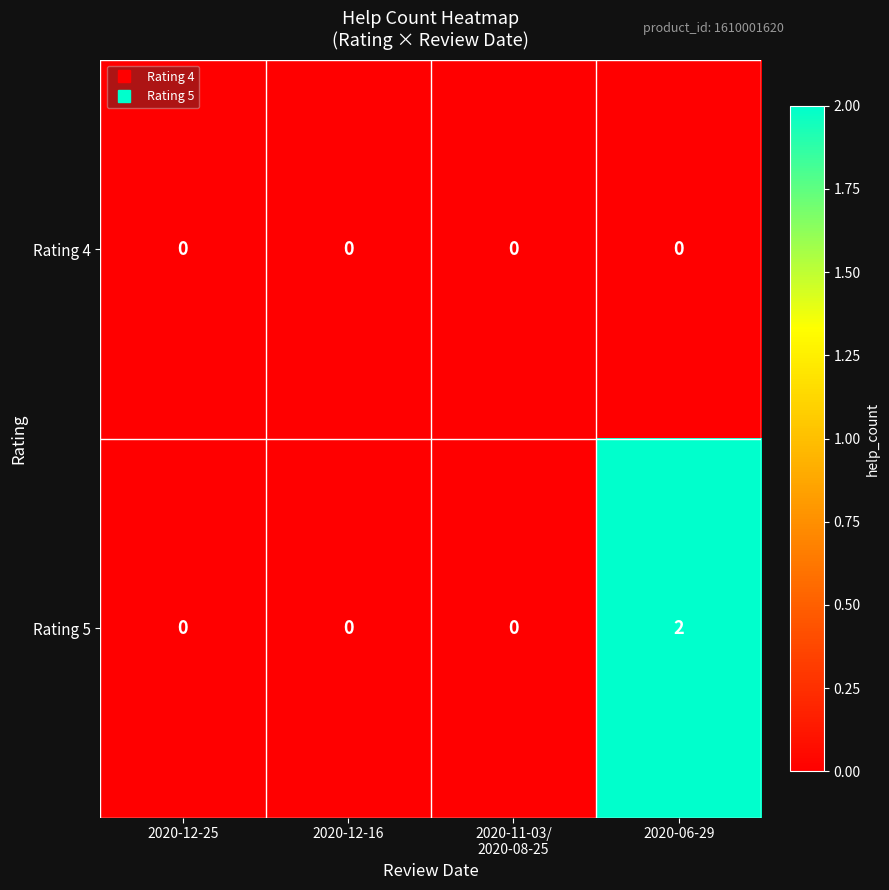

Which label corresponds to the largest value in the chart?

2020-06-29